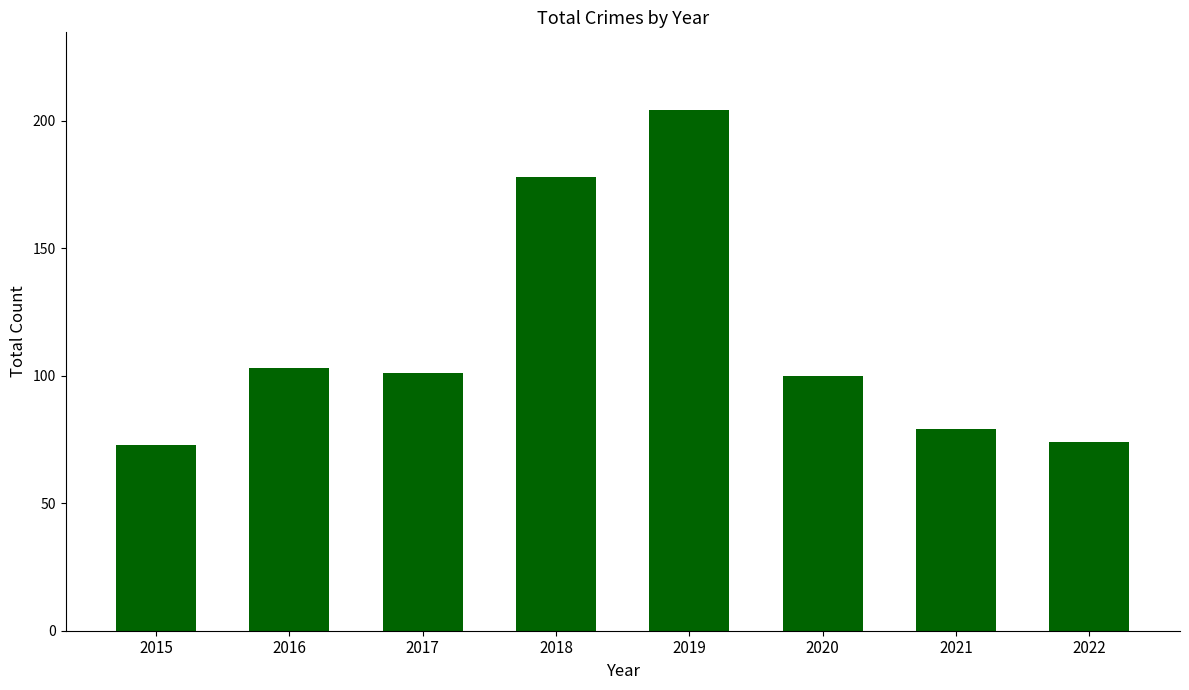

Where is the data nearest to the value 138?

2016